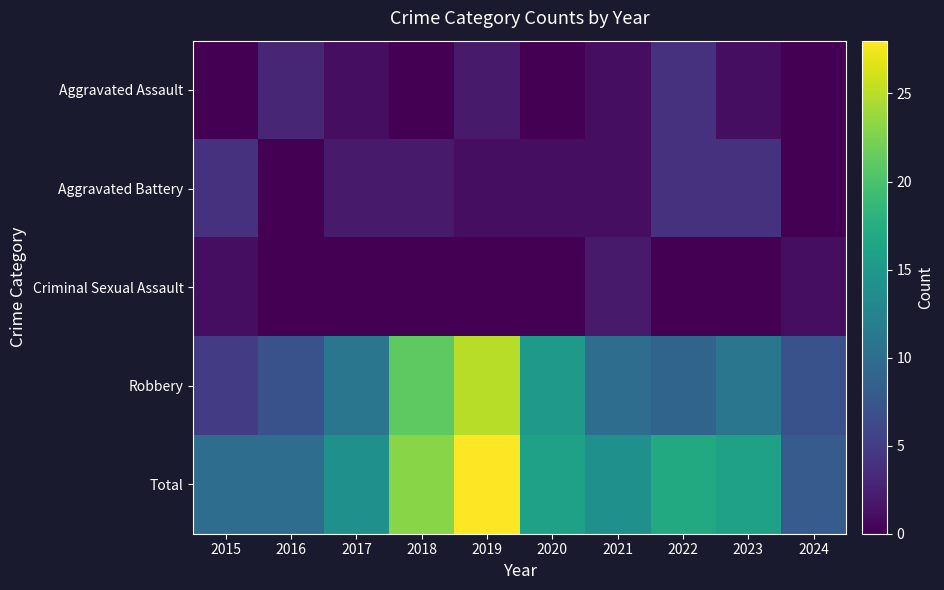

Reading left to right, extract all data points from this chart.

Aggravated Assault: 2015=0	2016=3	2017=1	2018=0	2019=2	2020=0	2021=1	2022=4	2023=1	2024=0
Aggravated Battery: 2015=4	2016=0	2017=2	2018=2	2019=1	2020=1	2021=1	2022=4	2023=4	2024=0
Criminal Sexual Assault: 2015=1	2016=0	2017=0	2018=0	2019=0	2020=0	2021=2	2022=0	2023=0	2024=1
Robbery: 2015=5	2016=7	2017=11	2018=21	2019=25	2020=15	2021=10	2022=9	2023=11	2024=7
Total: 2015=10	2016=10	2017=14	2018=23	2019=28	2020=16	2021=14	2022=17	2023=16	2024=8